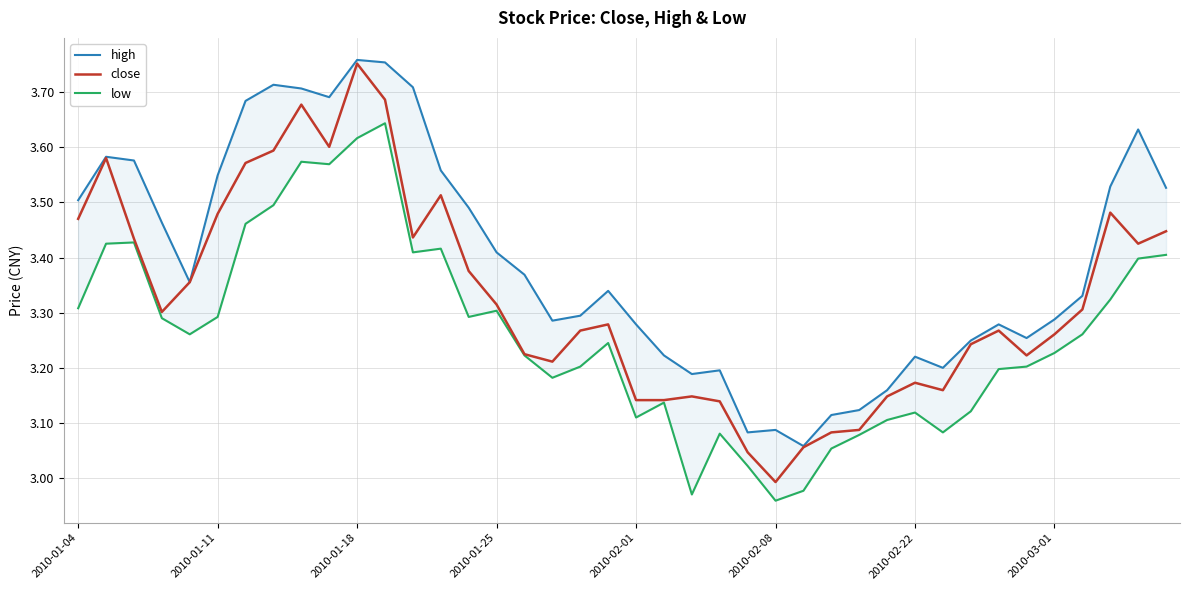

At which label is close closest to 3?

2010-02-08